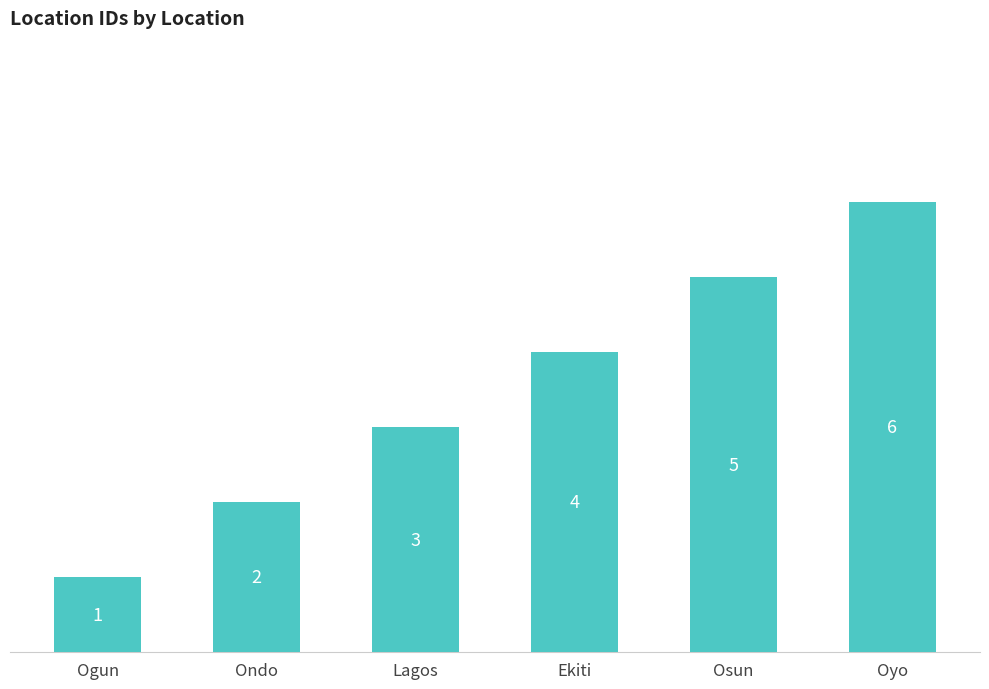

At which label is the value closest to 3?

Lagos